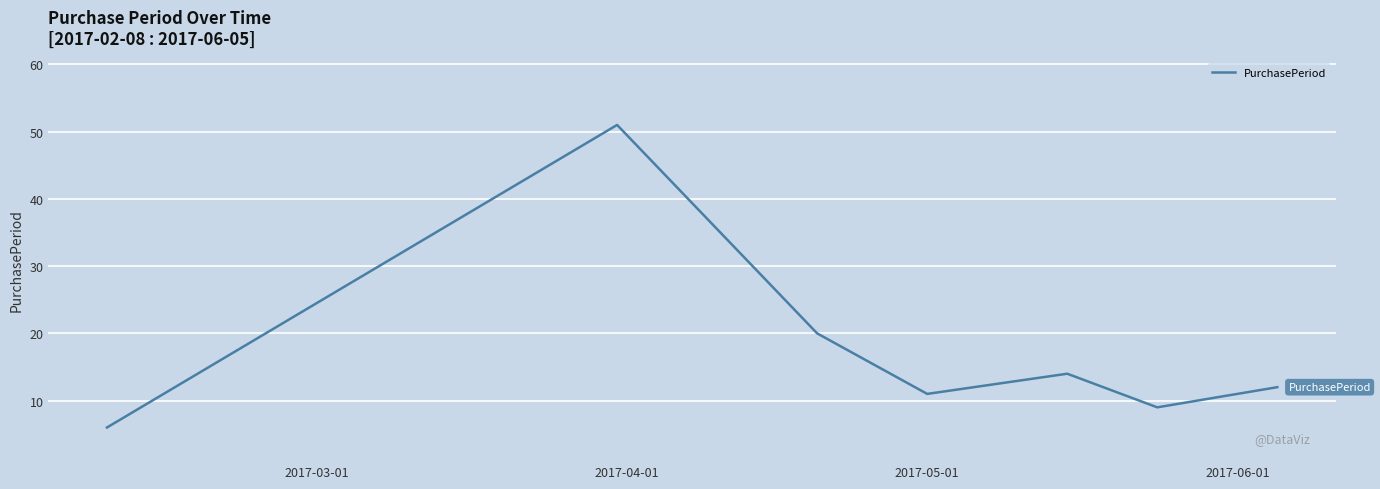

How many interior local peaks (higher than both neighbors) does the data have?

2